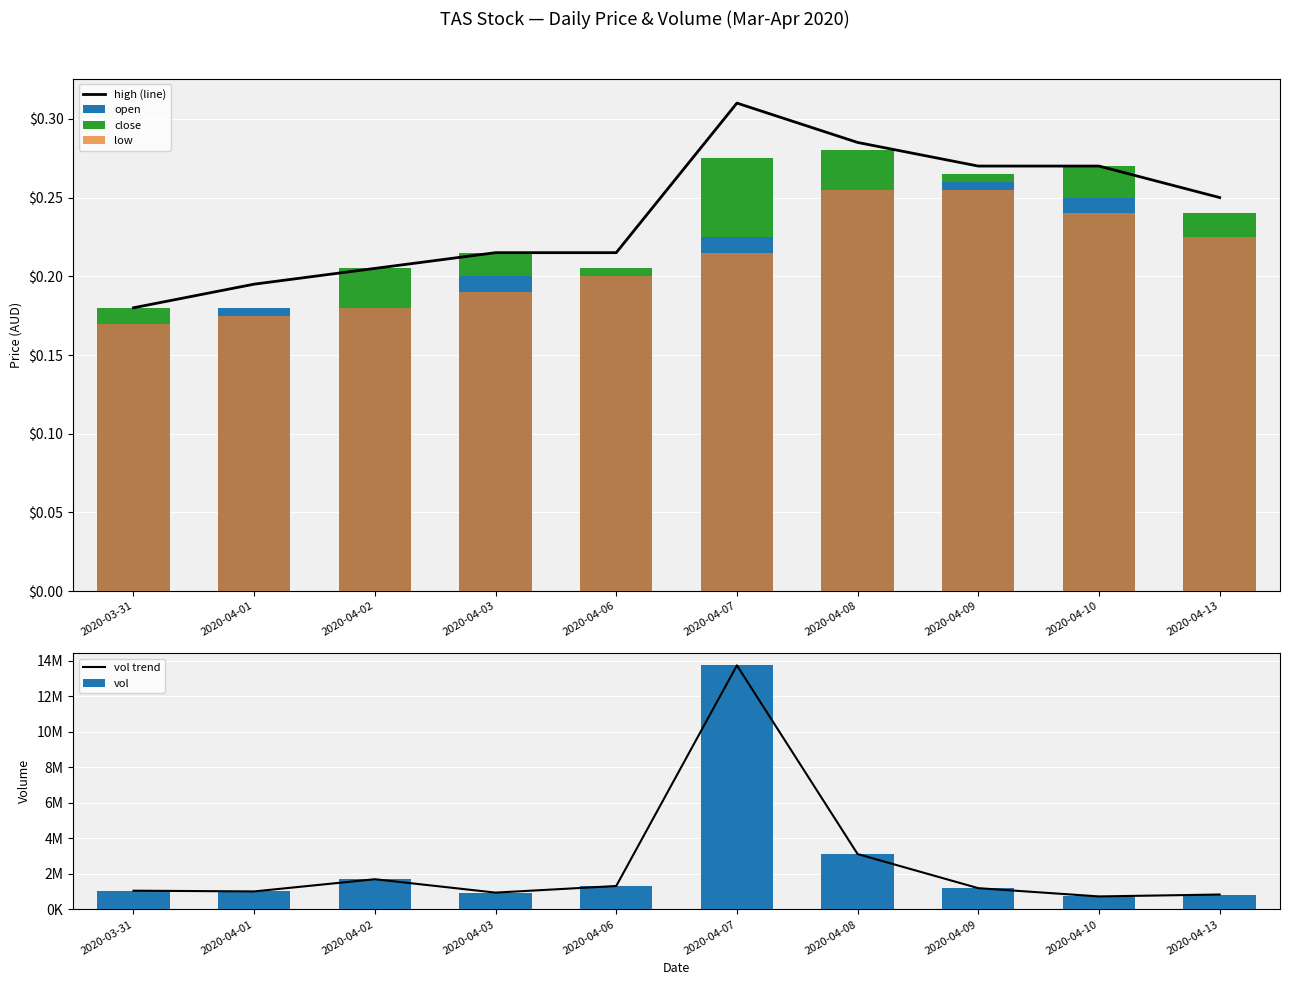

The vol trend series shows 1055000.0 at 2020-03-31. True or false?

True